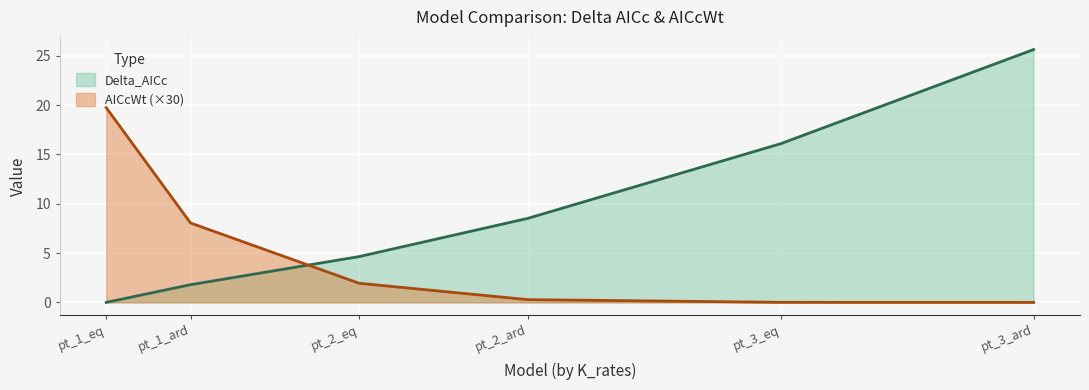

Where does the AICcWt series first go above 1?

pt_1_eq